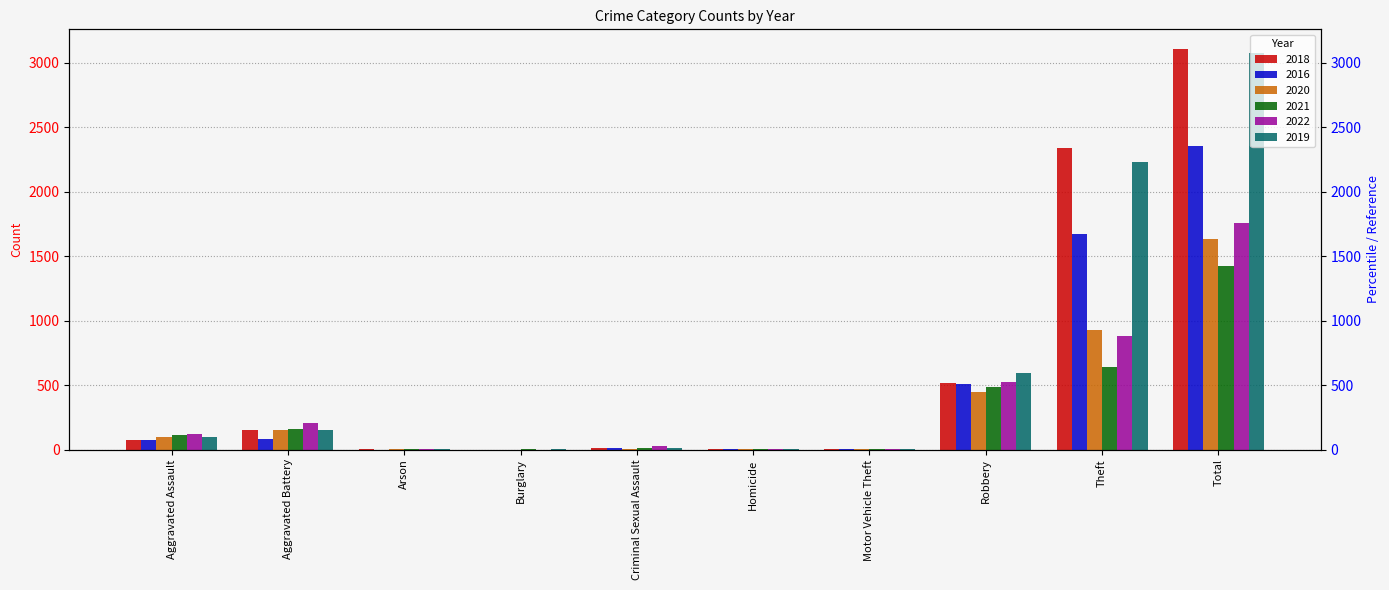

What is the average value of the 2020 series?

327